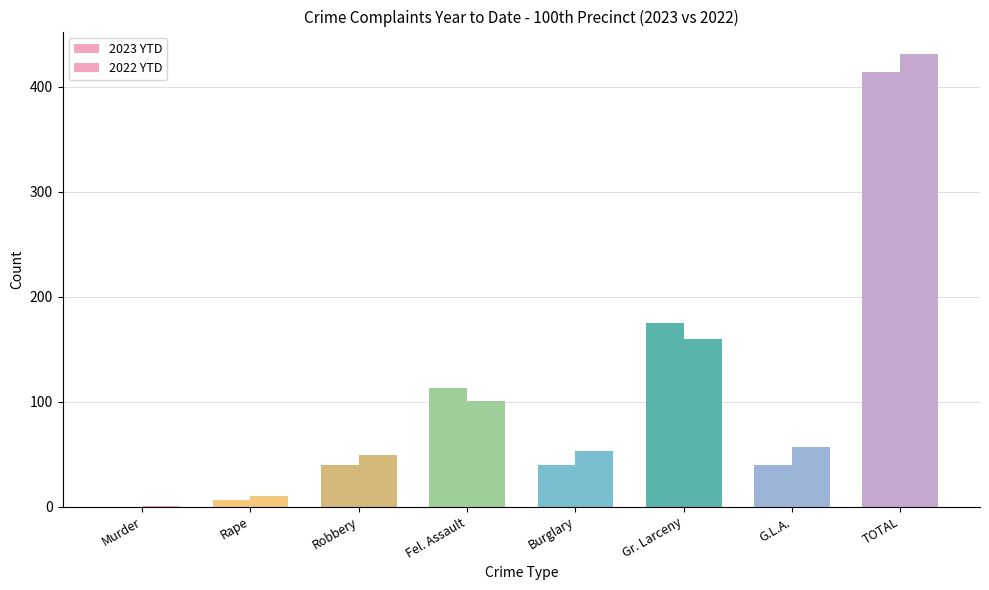

Count the number of data series in this chart.

2